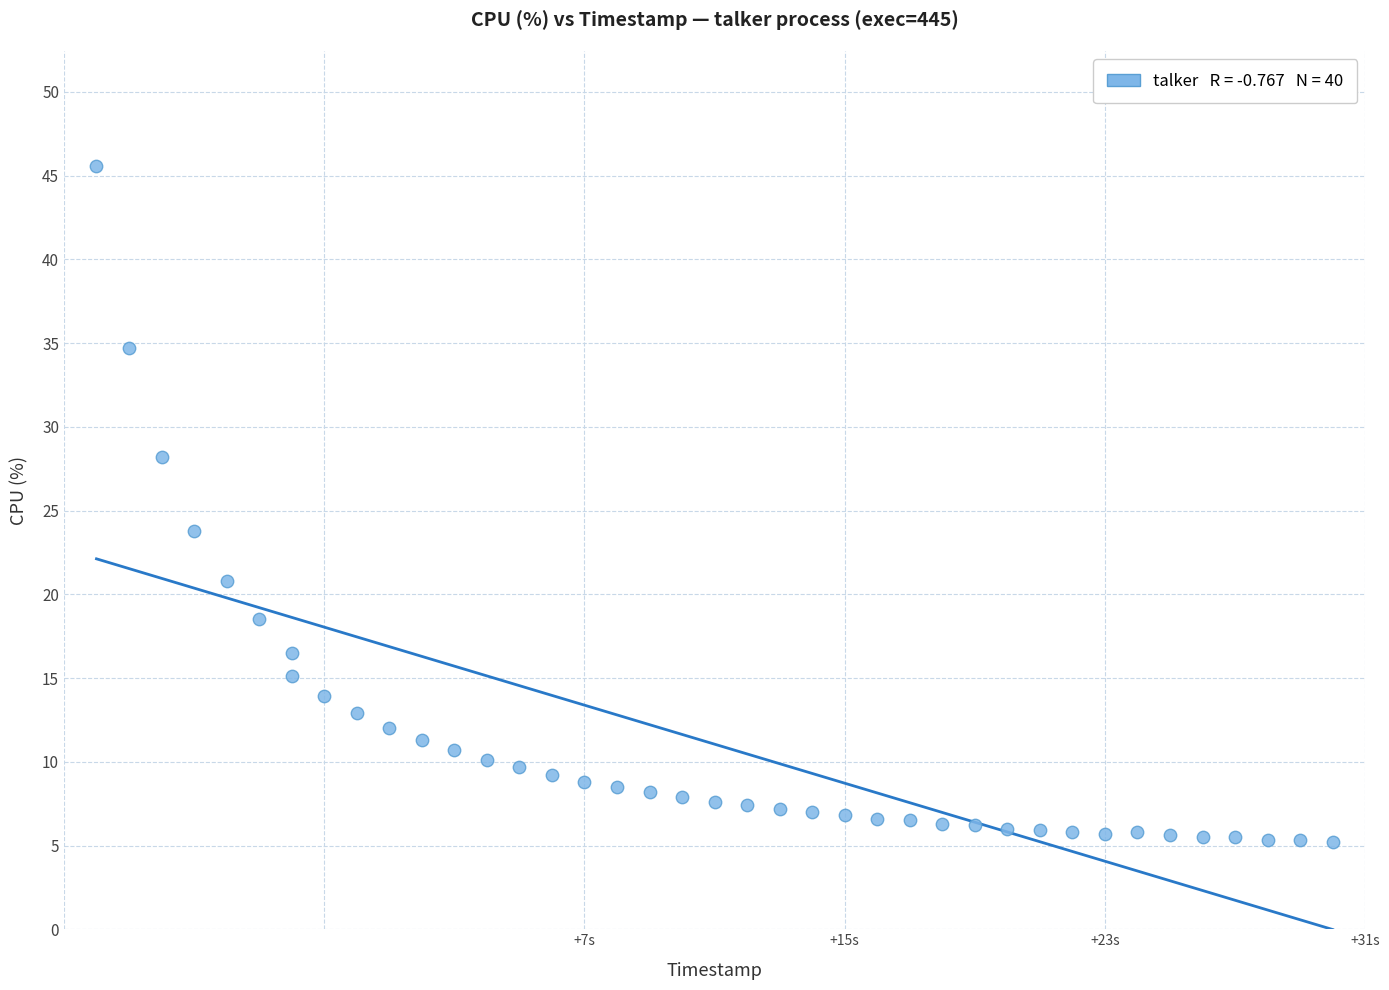

What Y value in the scatter plot is closest to 25?

23.8